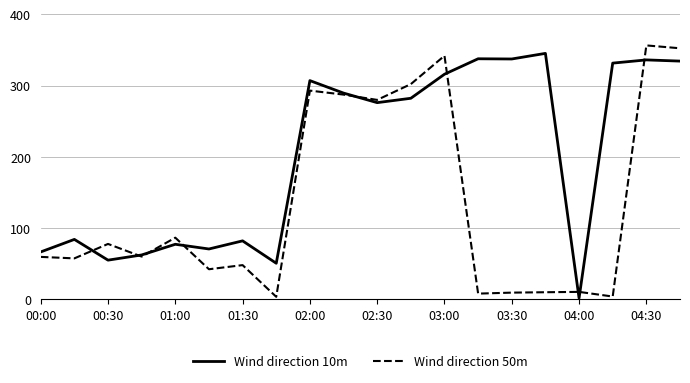

List the series in order of their overall mean, highest first.

Wind direction 10m, Wind direction 50m